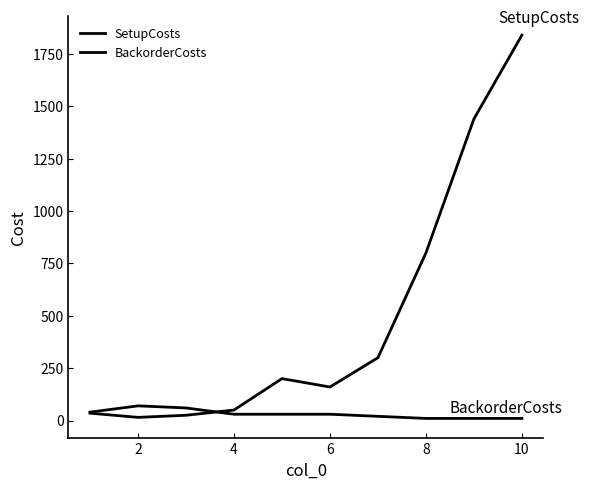

How many values in the SetupCosts series are below 200?

5